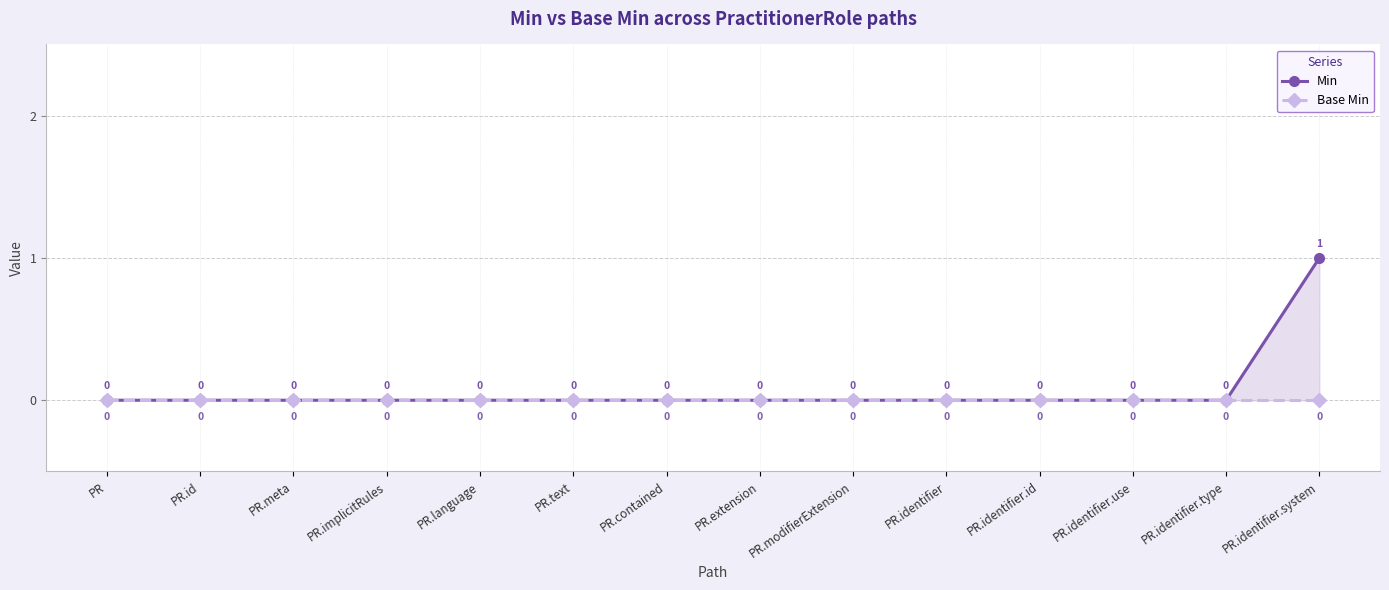

How many positive values does the Min series have?

1